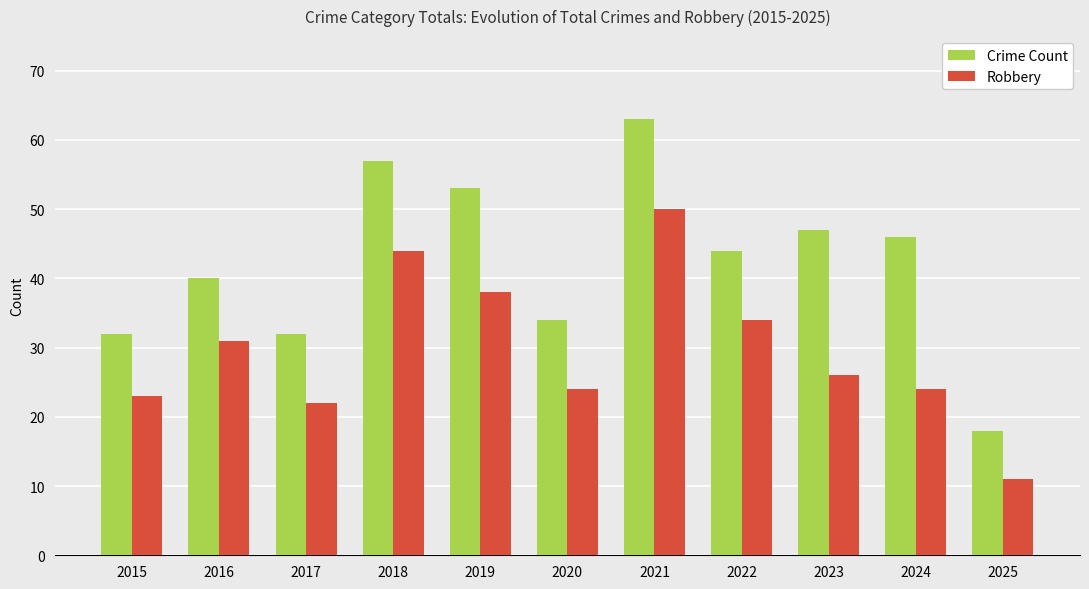

Reading left to right, what are all the values shown in this chart?

Crime Count: 2015=32	2016=40	2017=32	2018=57	2019=53	2020=34	2021=63	2022=44	2023=47	2024=46	2025=18
Robbery: 2015=23	2016=31	2017=22	2018=44	2019=38	2020=24	2021=50	2022=34	2023=26	2024=24	2025=11